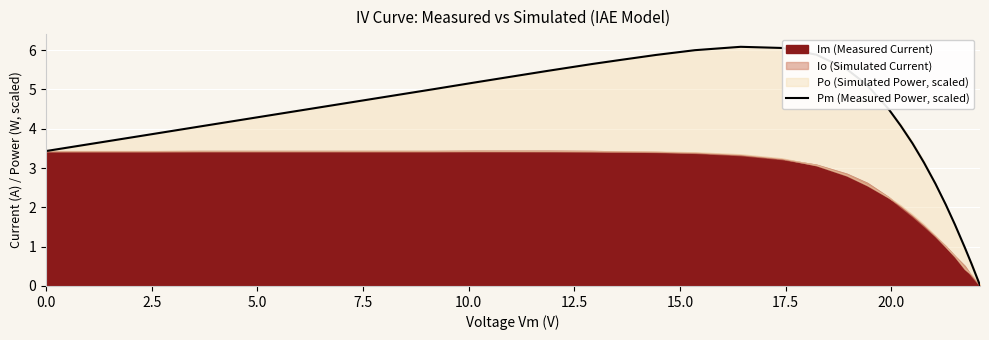

What is the highest value of the Pm (Measured Power, scaled) series?

6.1